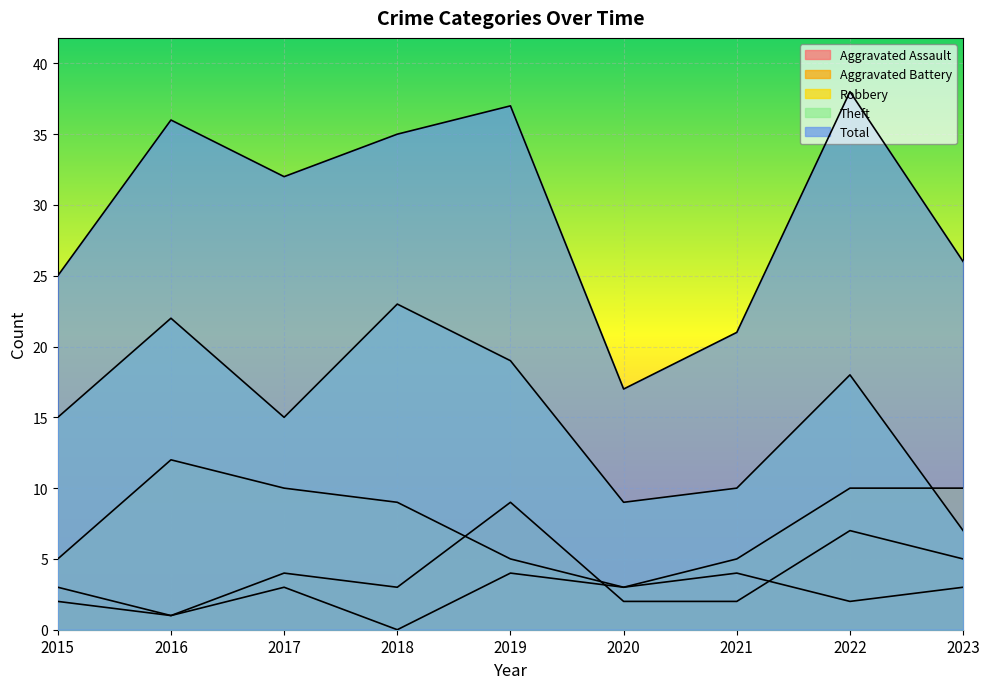

Count the number of categories in the chart.

9